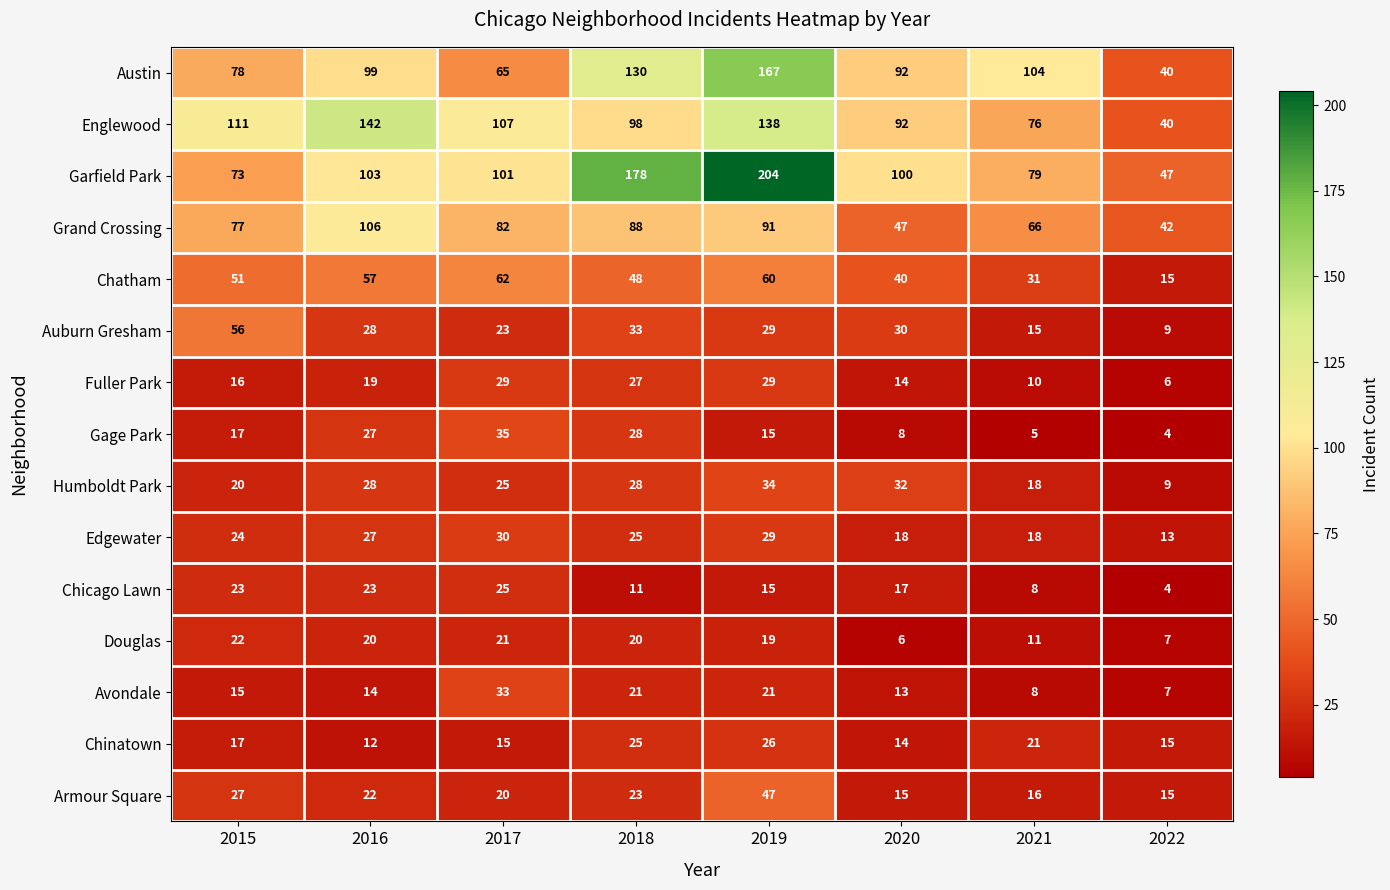

Count the number of data series in this chart.

15